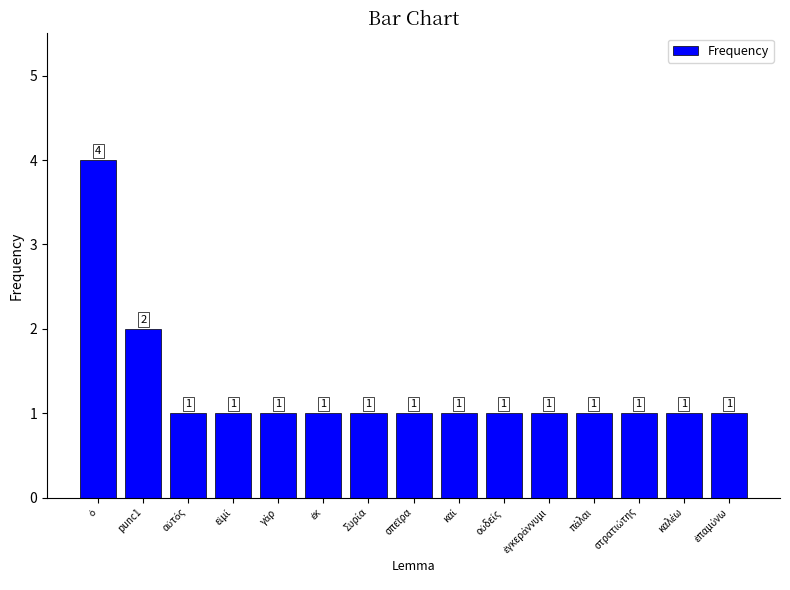

What is the difference between the maximum and second lowest values?

3